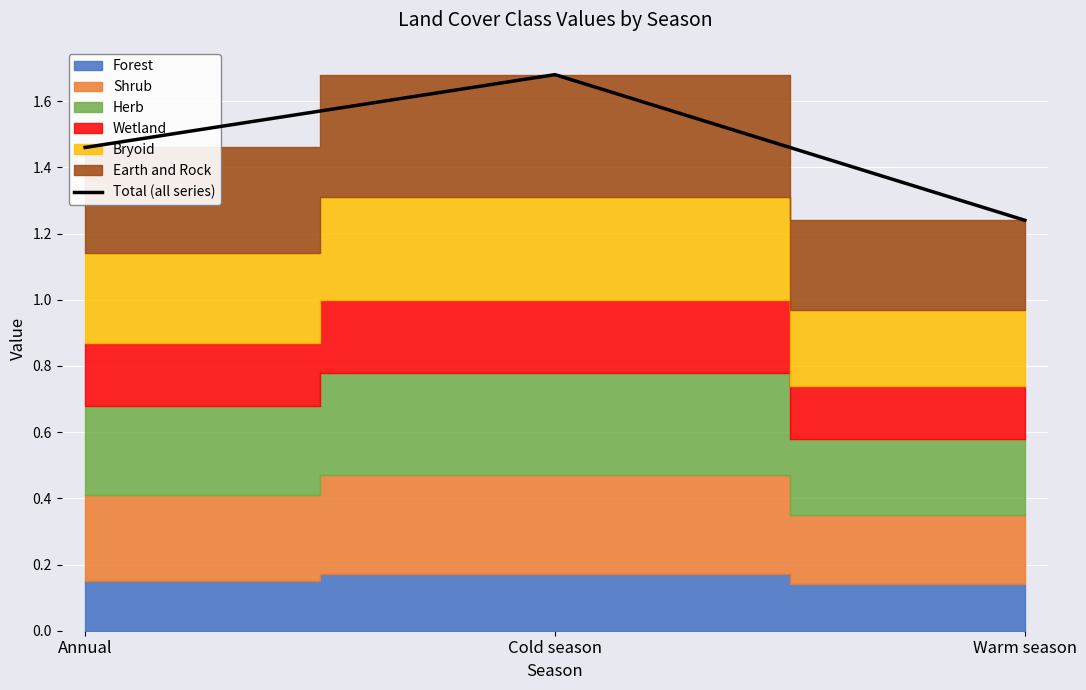

What is the average value?

1.5